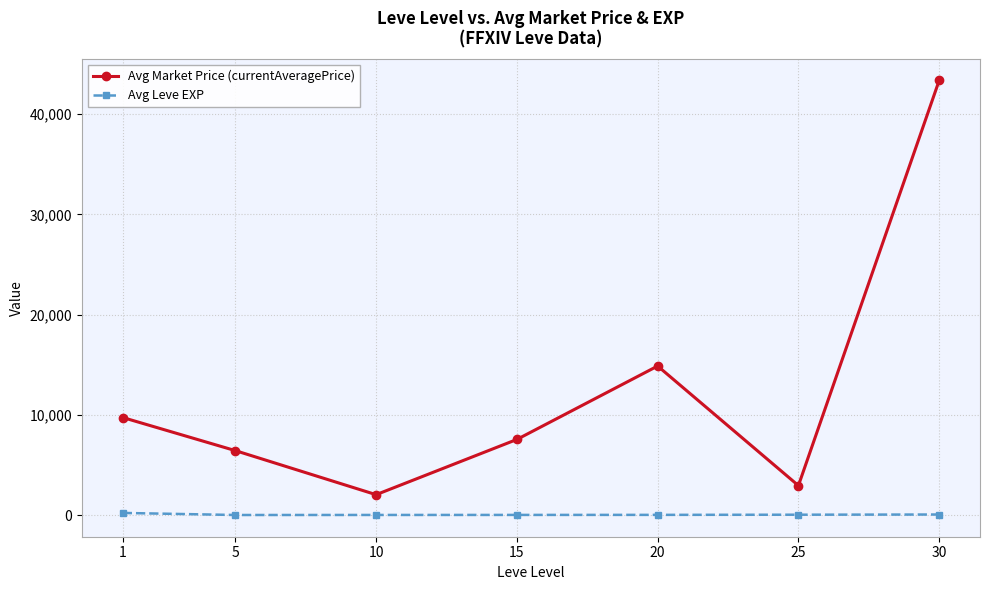

How many distinct data groups are displayed?

2